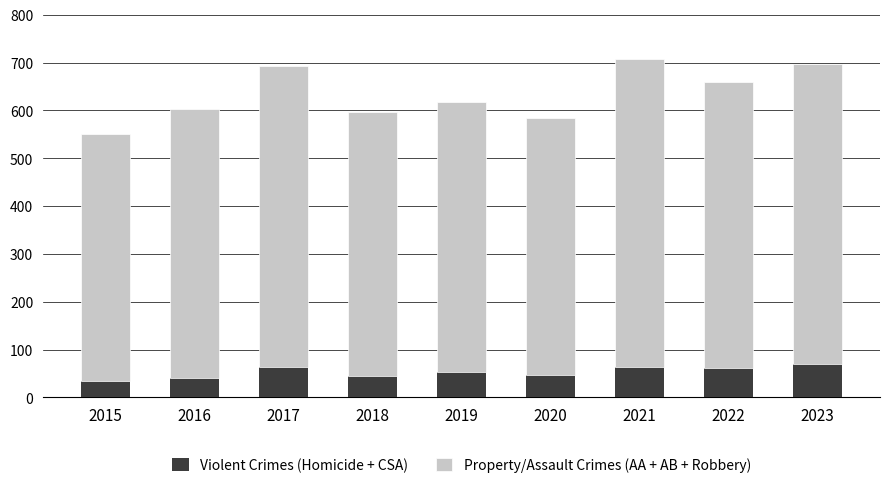

What is the total value across all series at 2017?

693